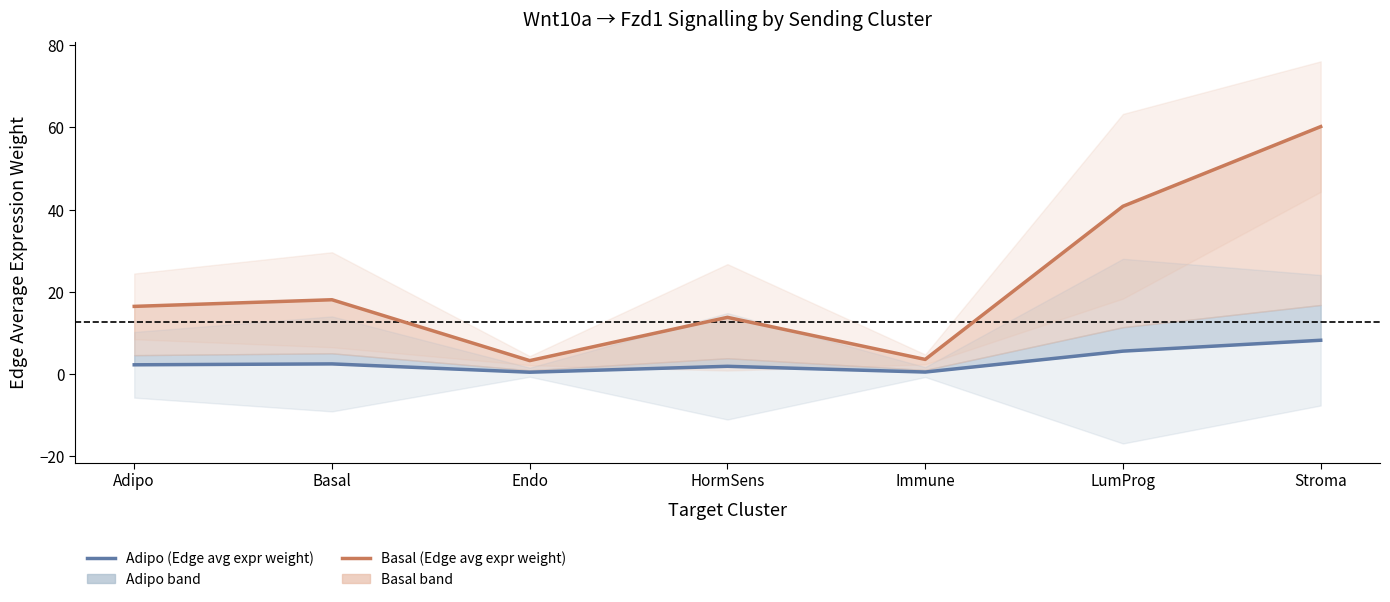

Where is Adipo (Edge avg expr weight) nearest to the value 4?

Basal